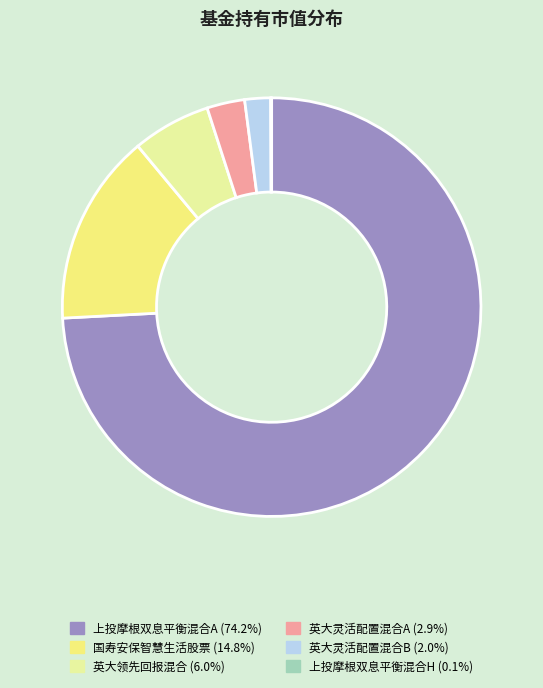

Which category has the biggest portion of the pie?

上投摩根双息平衡混合A